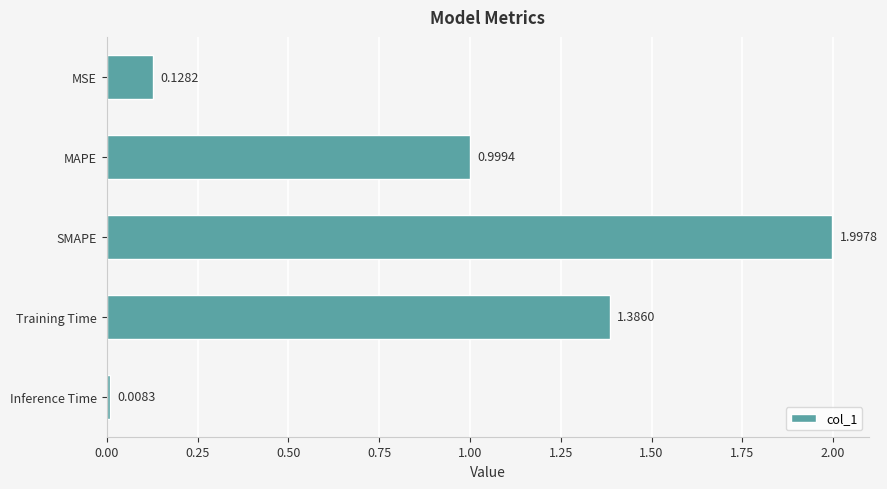

What is the label of the 5th bar from the top?

Inference Time